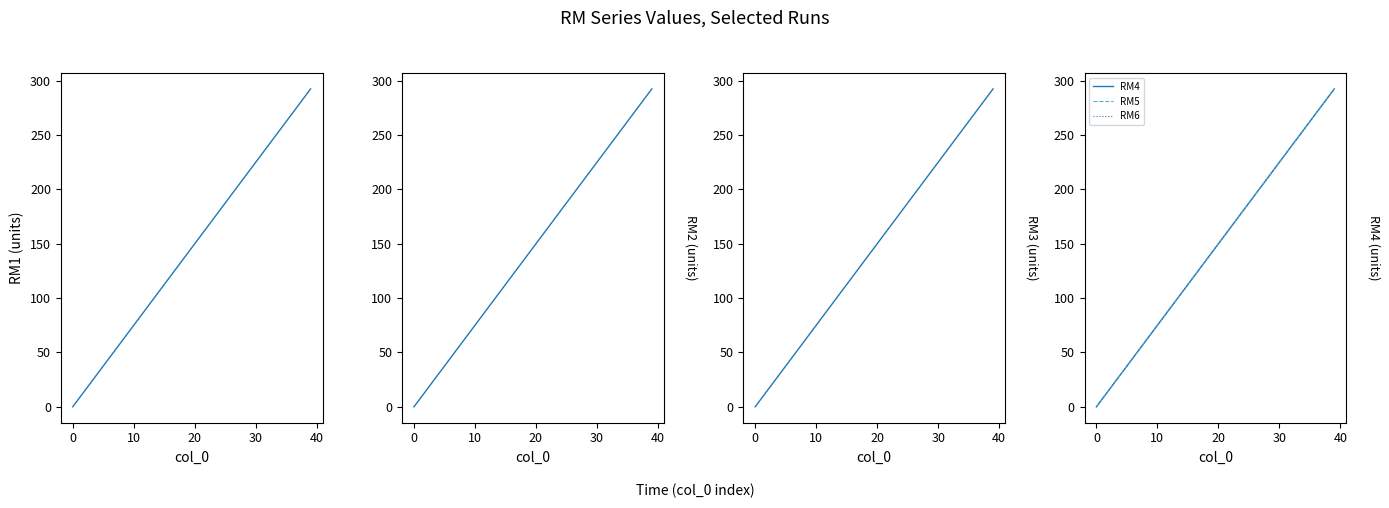

What is the difference between the RM6 values at 35 and 13?

165.0